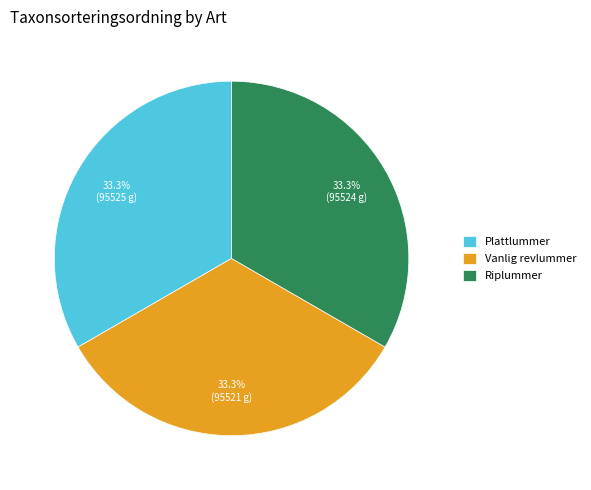

Does Riplummer represent more than half of the total?

No